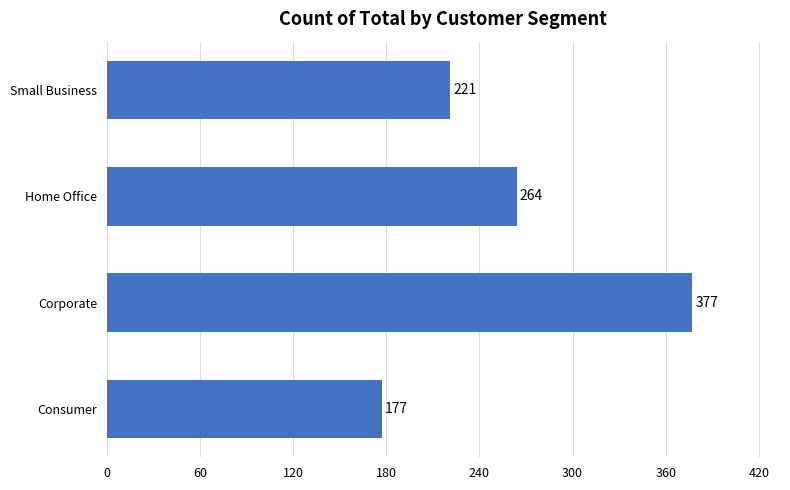

Rank the categories by value from highest to lowest.

Corporate, Home Office, Small Business, Consumer